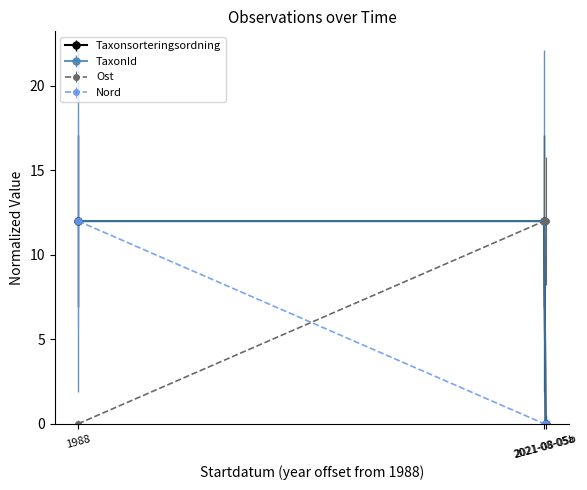

How many lines are shown in the chart?

4